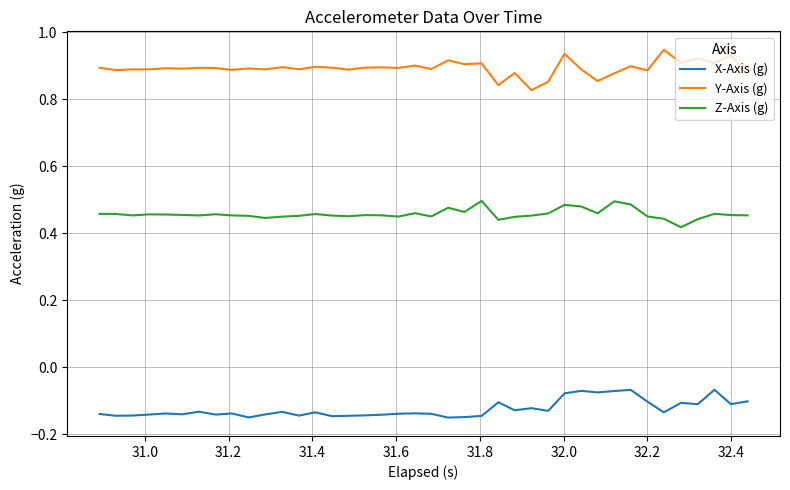

Rank the series by their maximum value, from highest to lowest.

Y-Axis (g), Z-Axis (g), X-Axis (g)